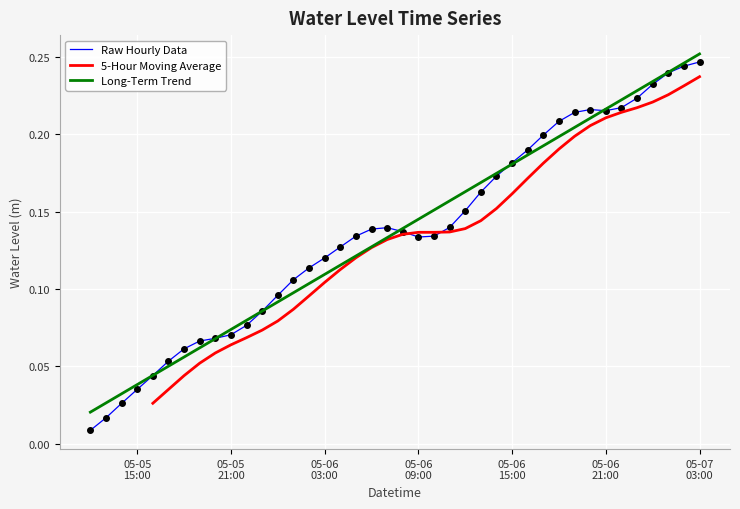

Which has a higher value, 2023-05-05 13:00:00 or 2023-05-06 11:00:00?

2023-05-06 11:00:00